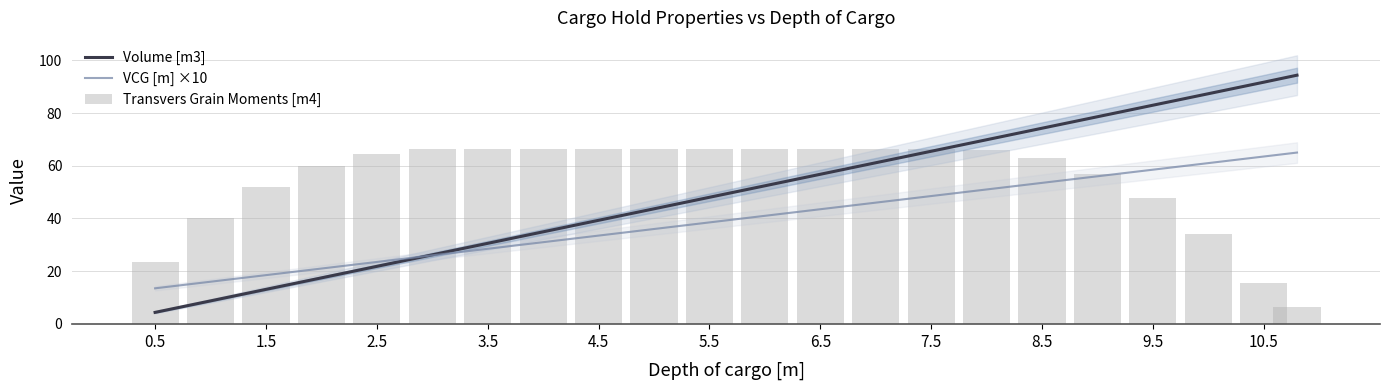

Which series has the largest range (max minus min)?

Volume [m3]